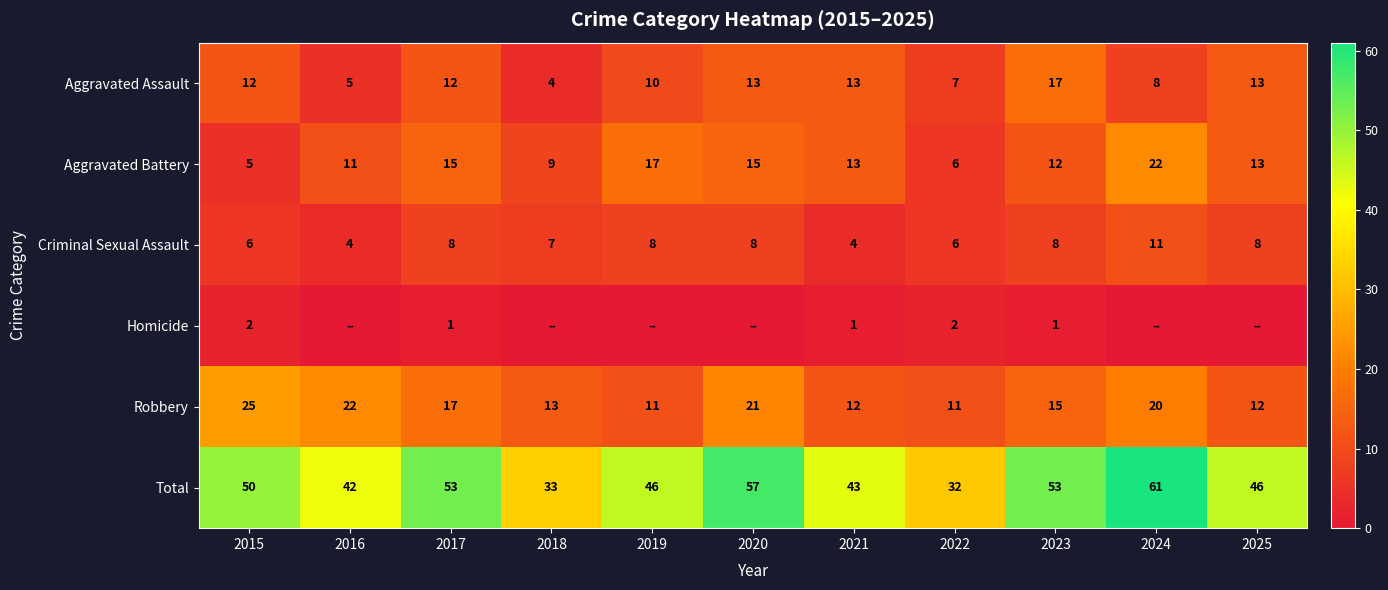

At which label does Total first exceed 46?

2015